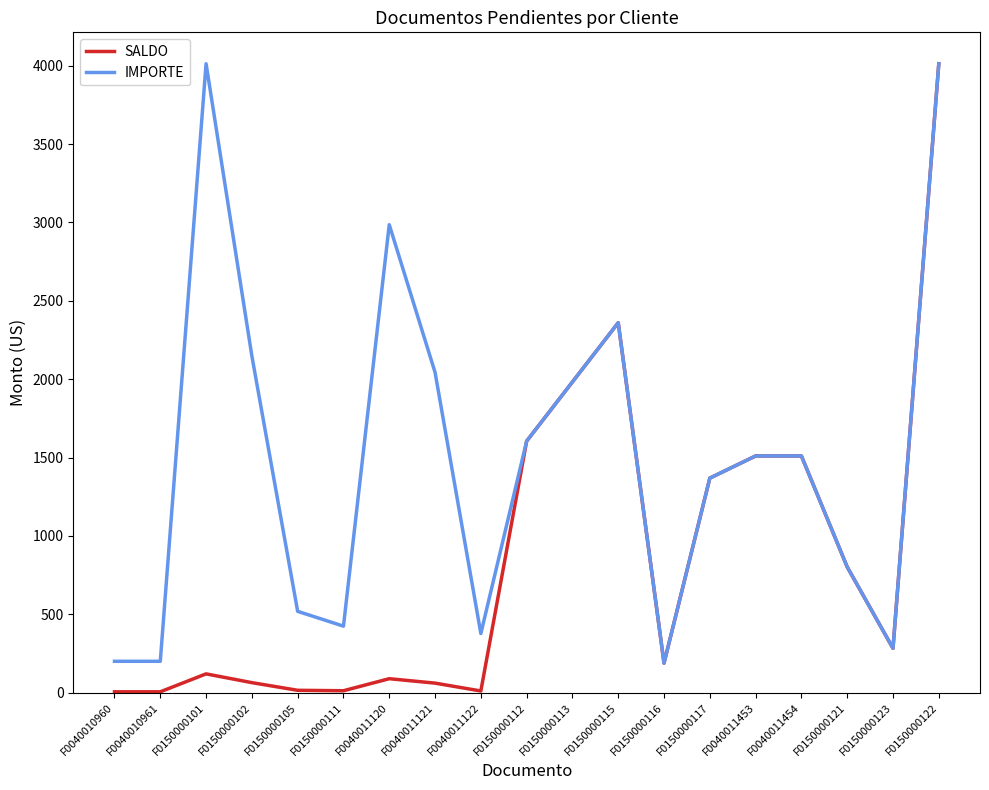

How many distinct data groups are displayed?

2